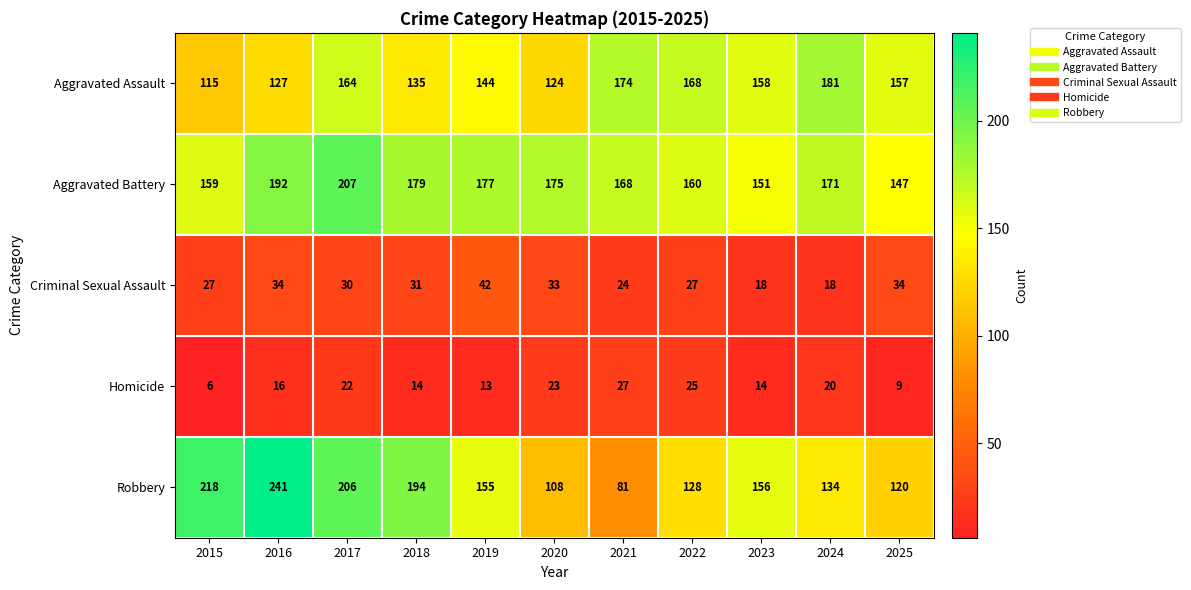

Where does the Robbery series first go above 155?

2015